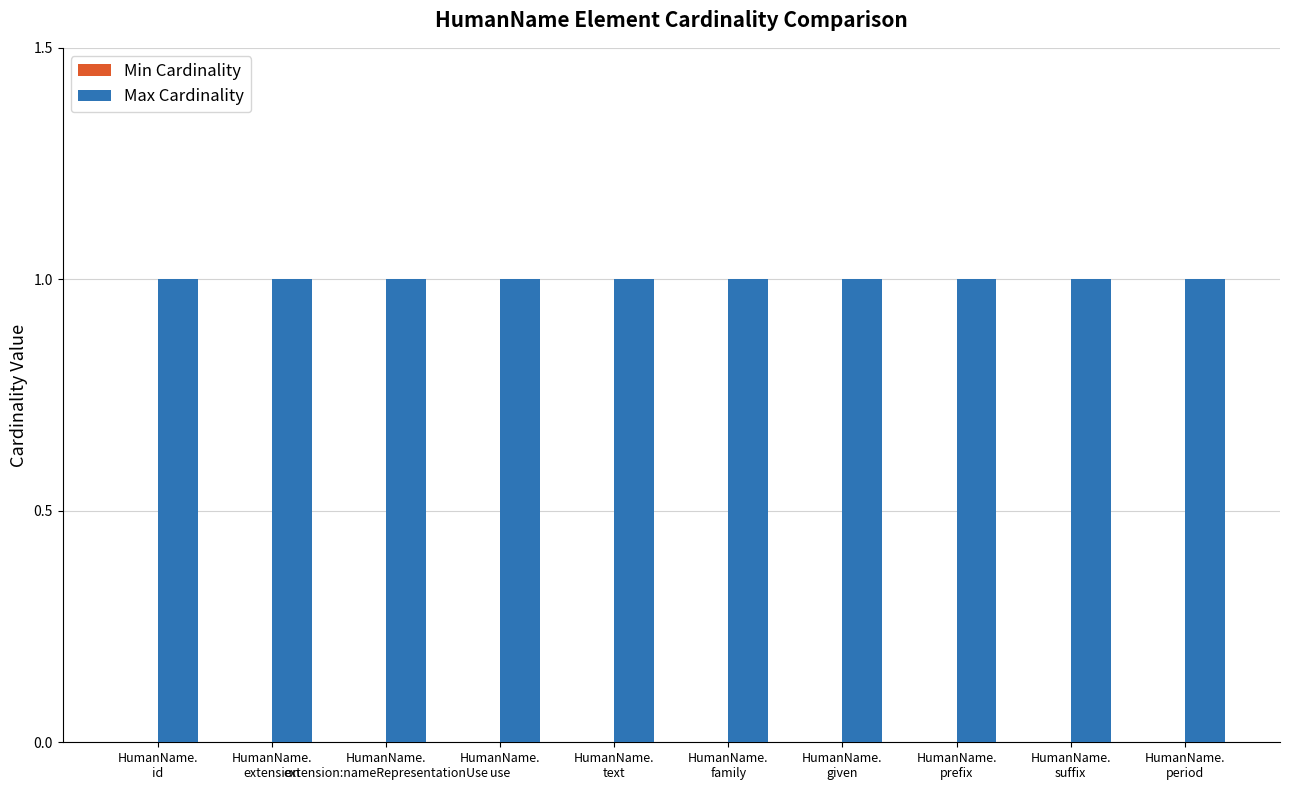

What is the sum of the Max Cardinality values at HumanName.
given and HumanName.
use?

2